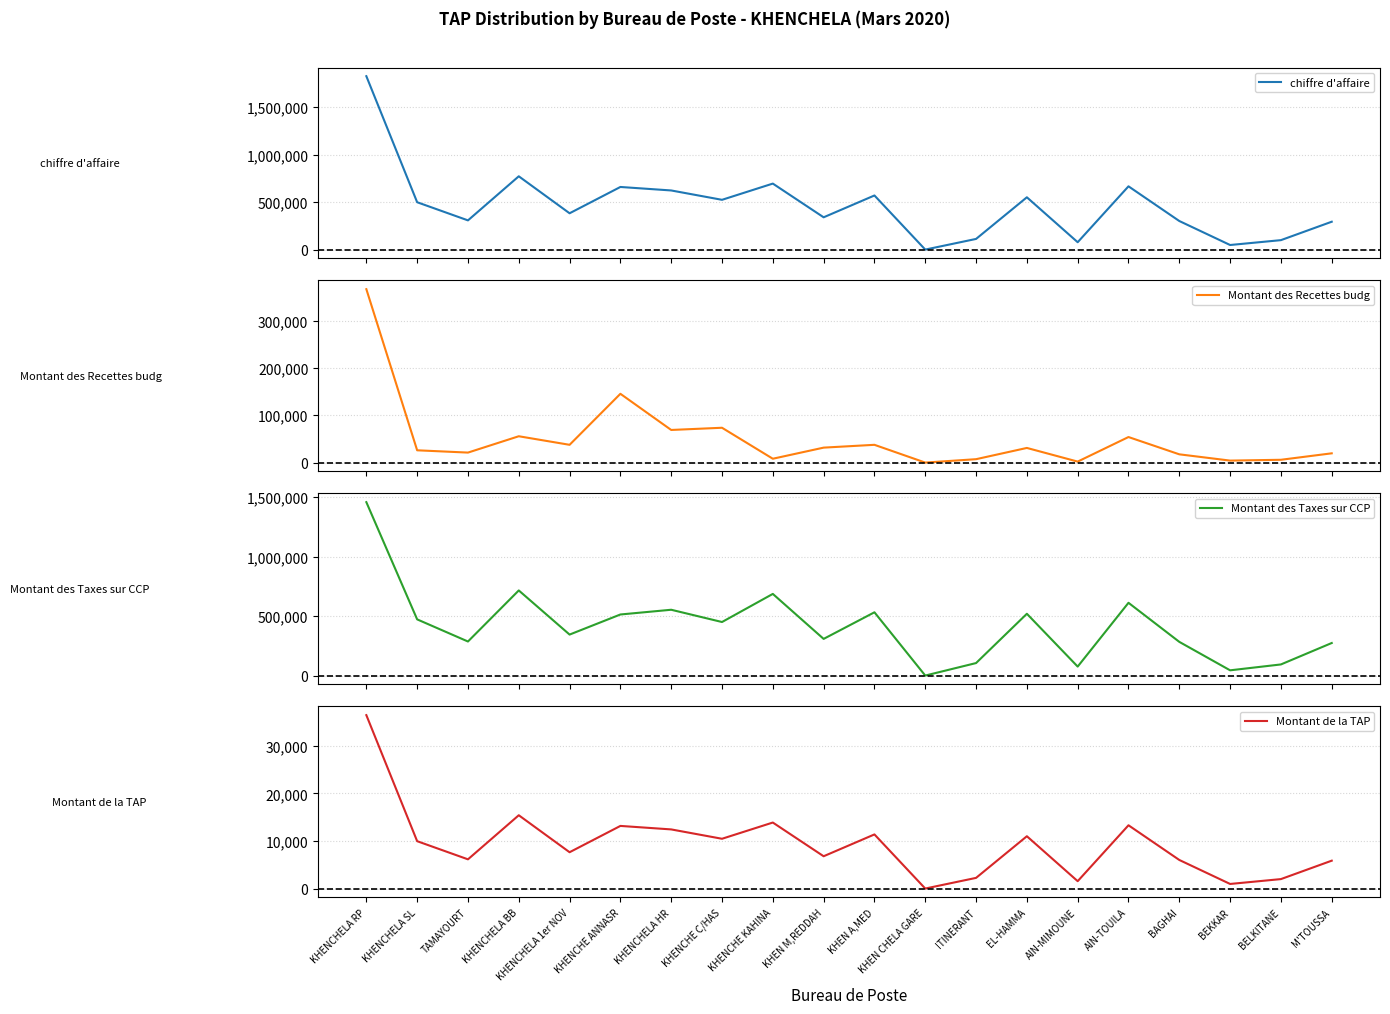

What is the difference between the maximum and second lowest values in the Montant des Taxes sur CCP series?

1413006